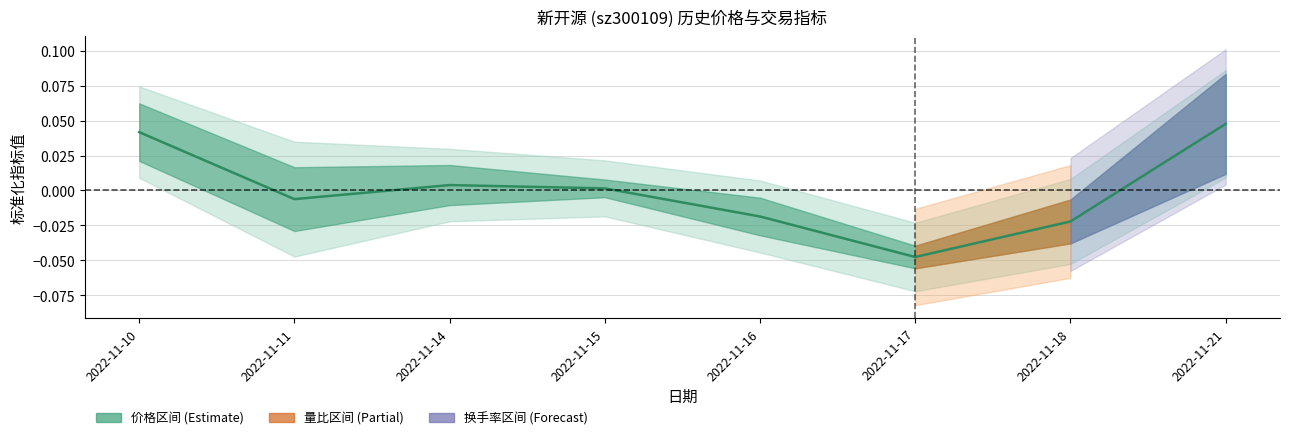

At which label is the value closest to 0?

2022-11-15